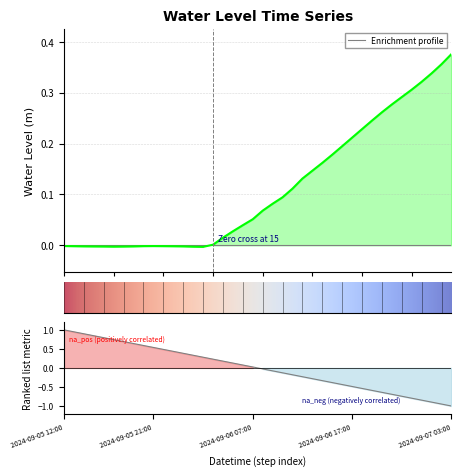

How many lines are shown in the chart?

1